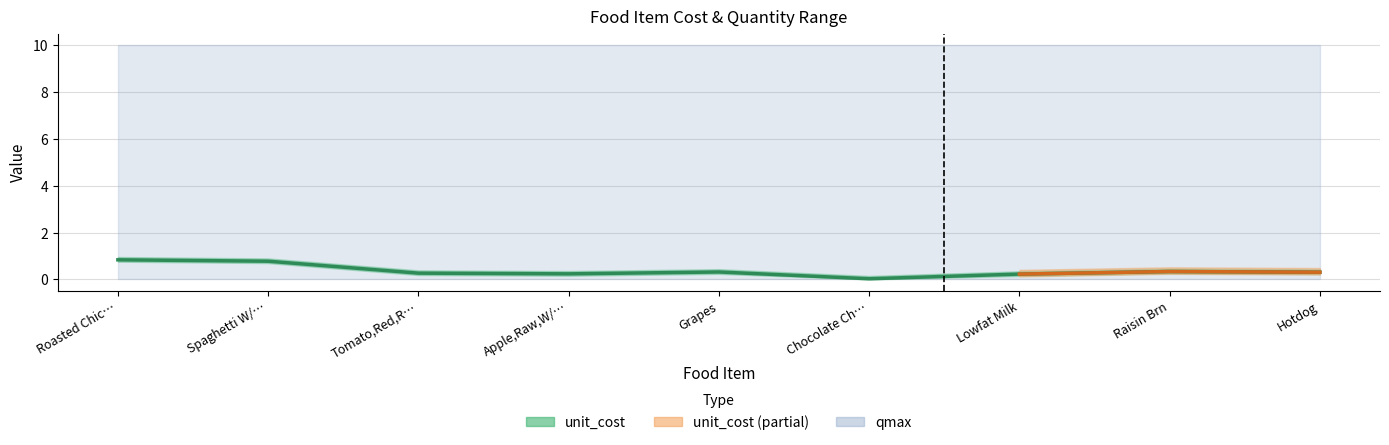

What position from the left is Apple,Raw,W/…?

4